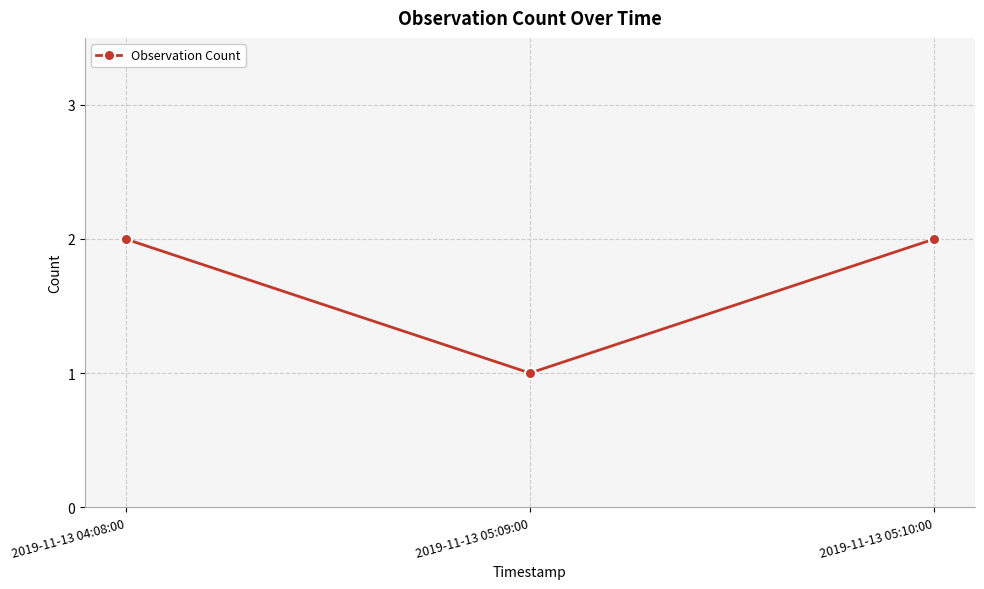

Which has a higher value, 2019-11-13 05:09:00 or 2019-11-13 05:10:00?

2019-11-13 05:10:00